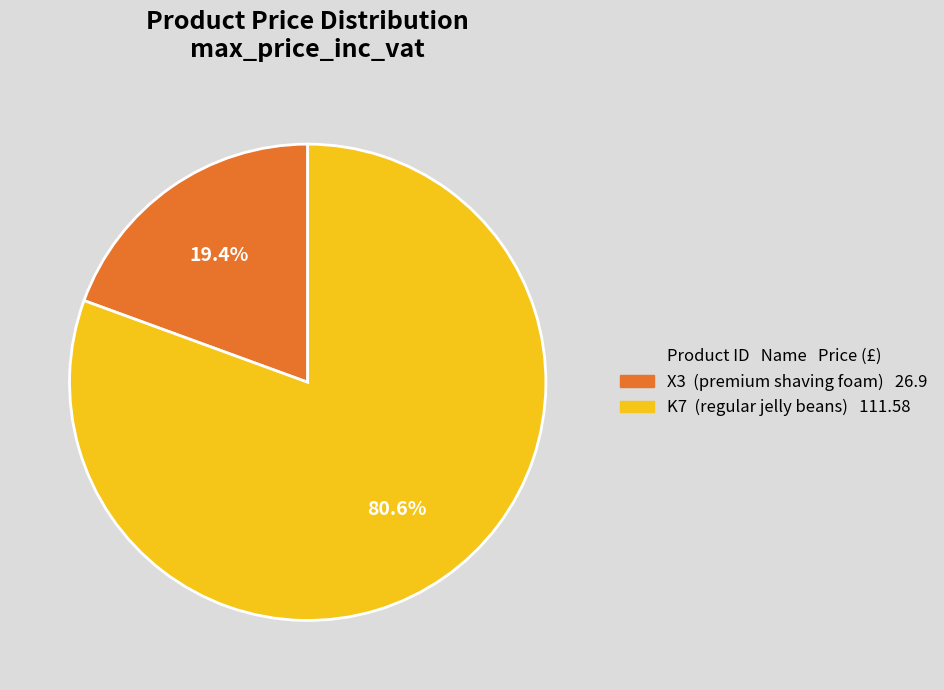

To the nearest percent, what percentage of the pie is K7?

81%